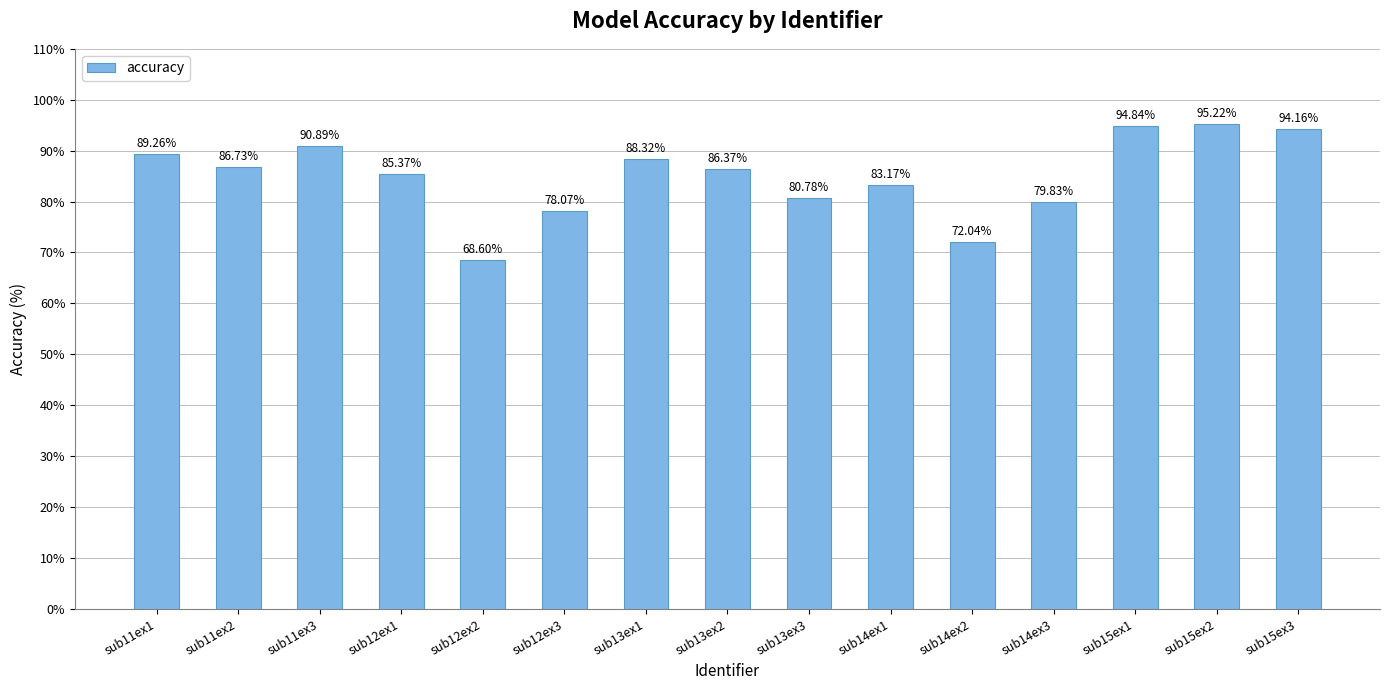

Reading left to right, what are all the values shown in this chart?

89.3	86.7	90.9	85.4	68.6	78.1	88.3	86.4	80.8	83.2	72.0	79.8	94.8	95.2	94.2